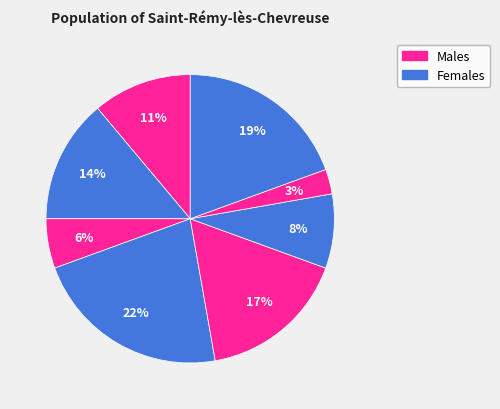

How many slices are in this pie chart?

8